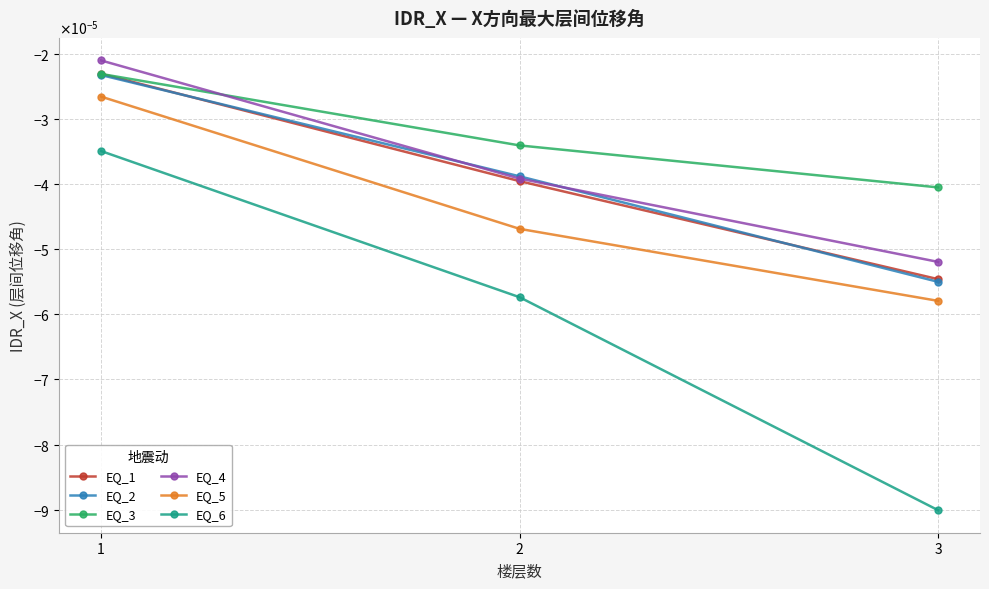

Between 2 and 1, which is larger?

1